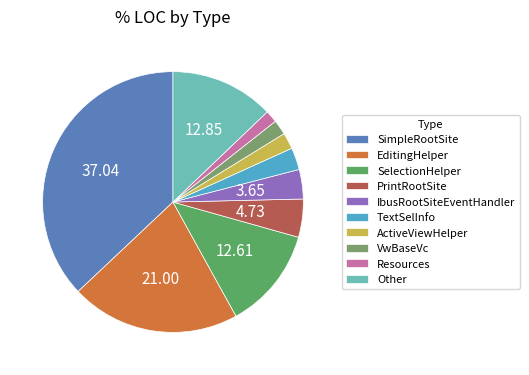

How many slices are in this pie chart?

10